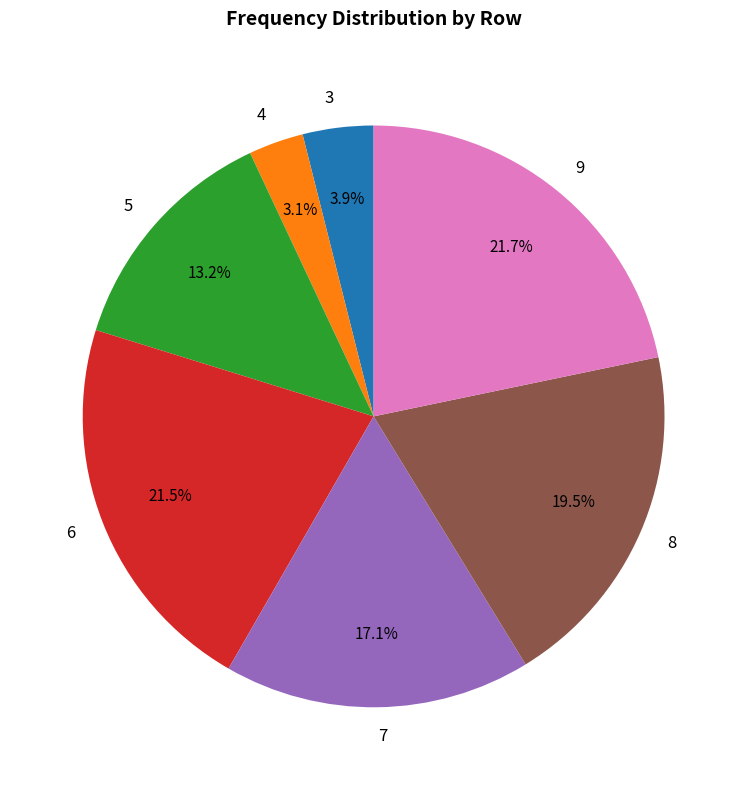

To the nearest percent, what percentage of the pie is 5?

13%